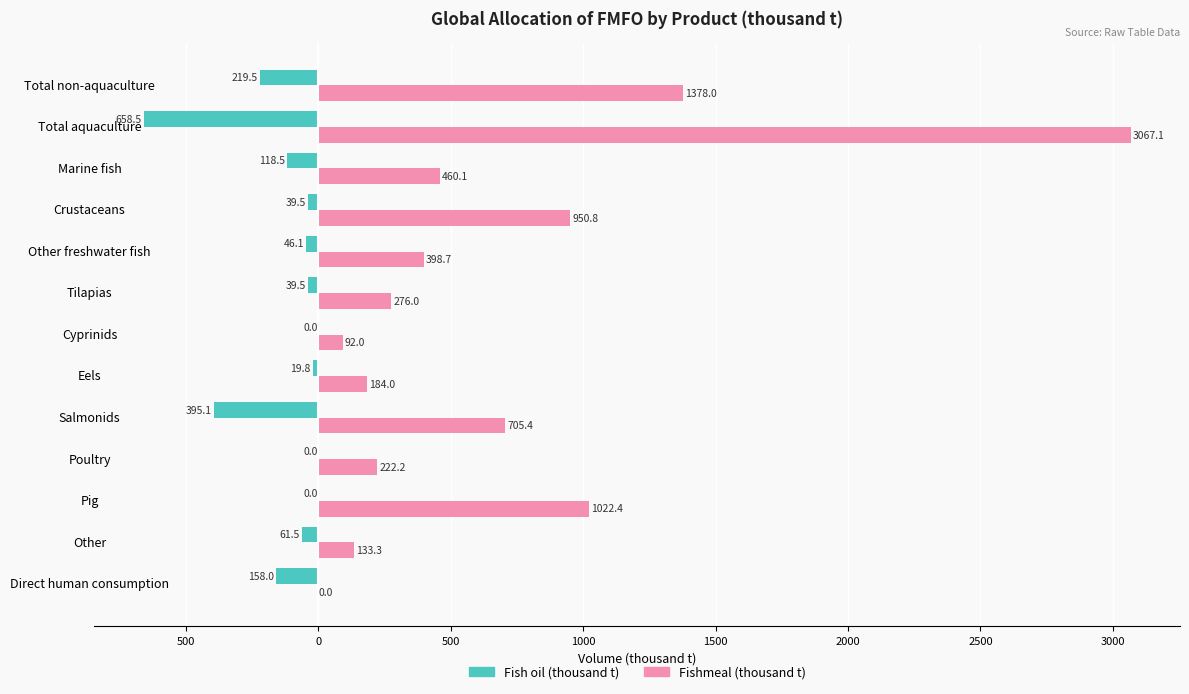

At how many categories does at least one series exceed 1113?

2